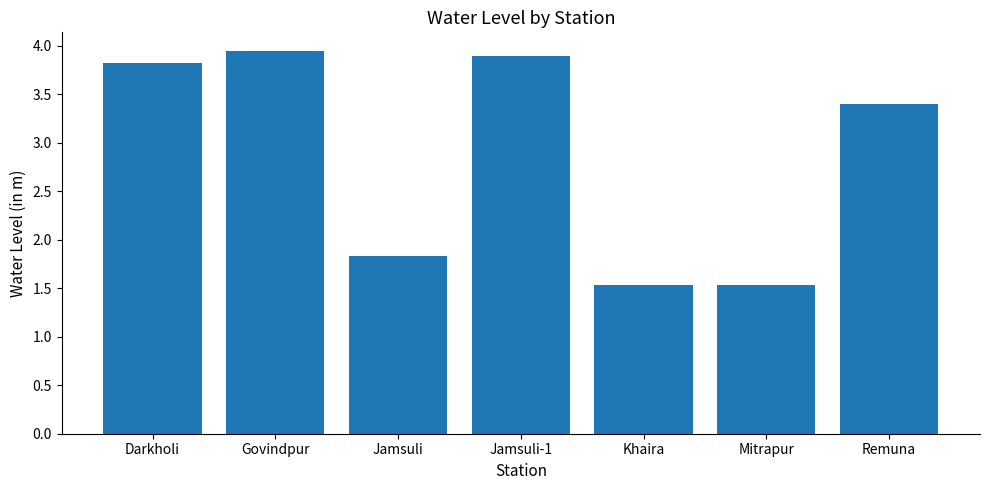

What is the minimum value shown in the chart?

1.5